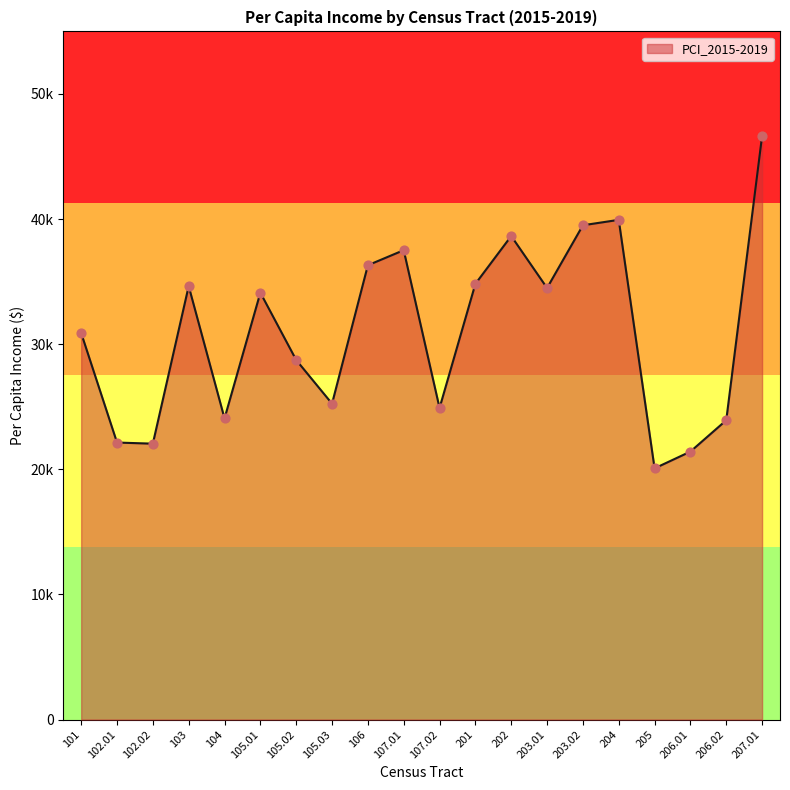

What is the ratio of the value at 201 to the value at 206.01?

1.6